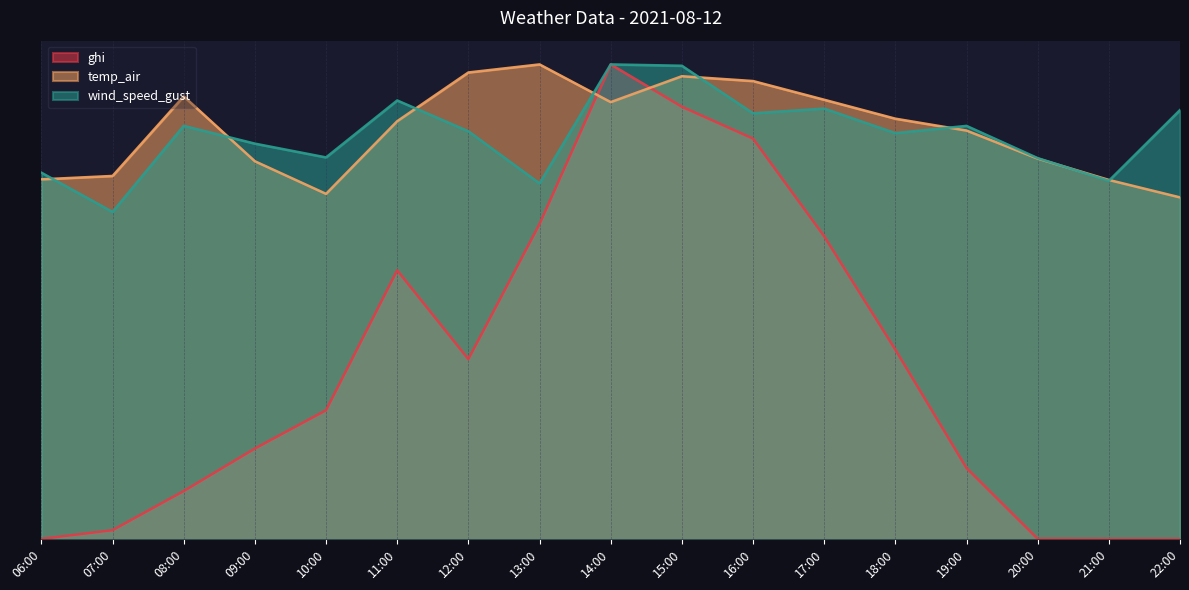

In ghi, how many points are higher than both neighbors (excluding endpoints)?

2